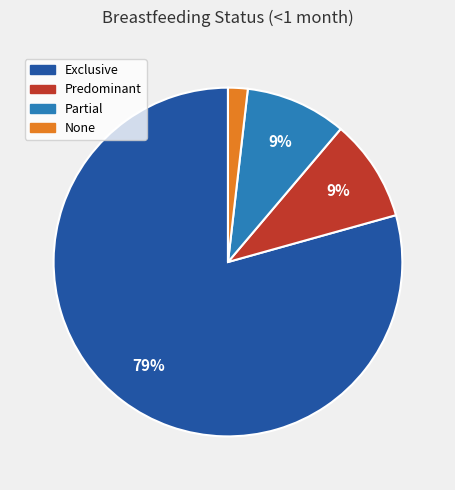

To the nearest percent, what percentage of the pie is Partial?

9%